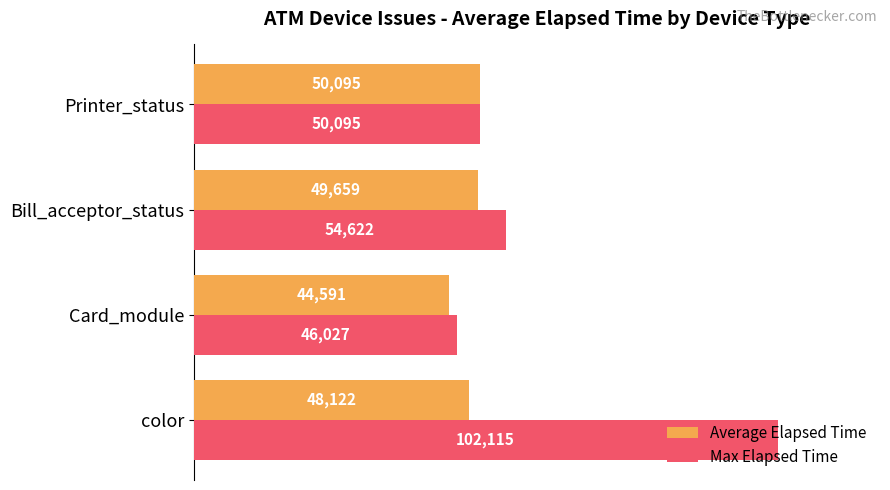

List the series in order of their overall mean, highest first.

Max Elapsed Time, Average Elapsed Time